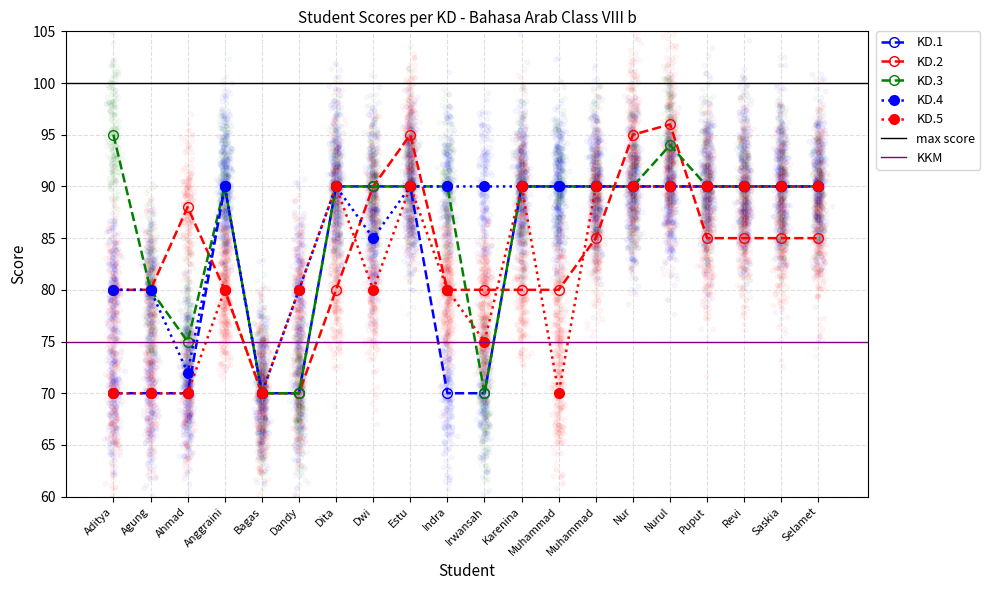

What is the total value across all series at Dandy?

370